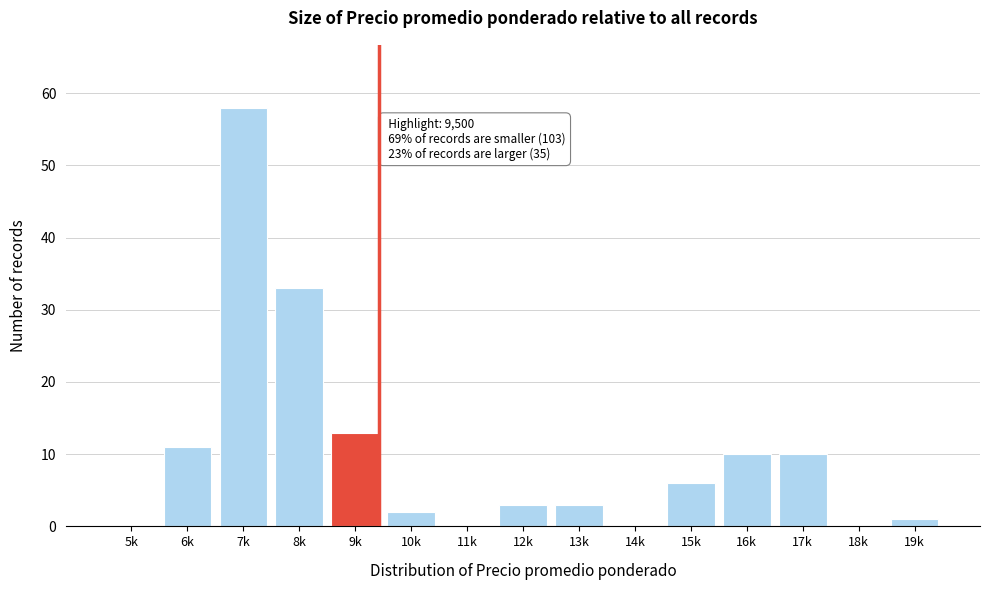

Reading left to right, list all the values displayed in this chart.

5k=0	6k=11	7k=58	8k=33	9k=13	10k=2	11k=0	12k=3	13k=3	14k=0	15k=6	16k=10	17k=10	18k=0	19k=1